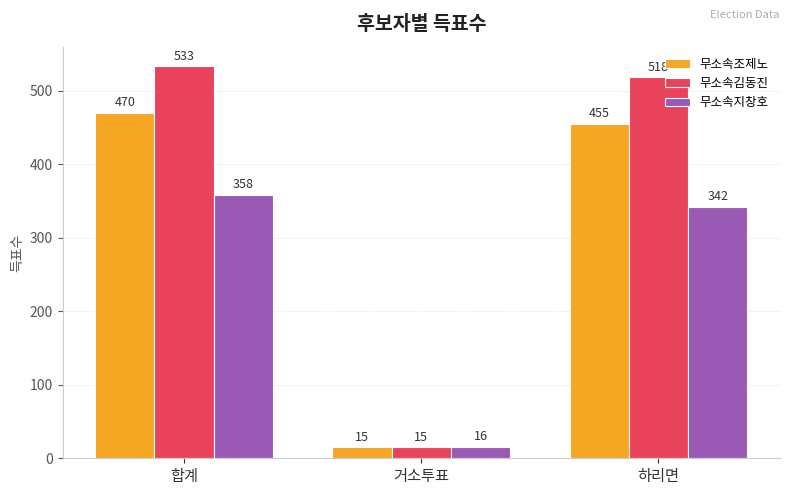

The 무소속김동진 series shows 15 at 거소투표. True or false?

True